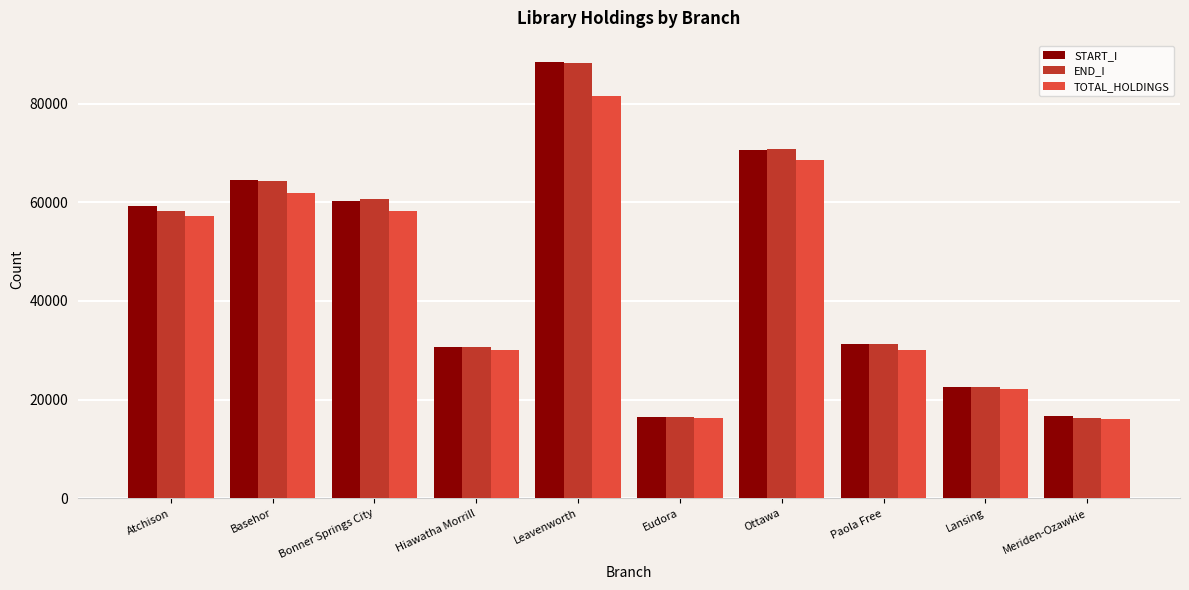

What is the sum of the TOTAL_HOLDINGS values at Paola Free and Hiawatha Morrill?

60233